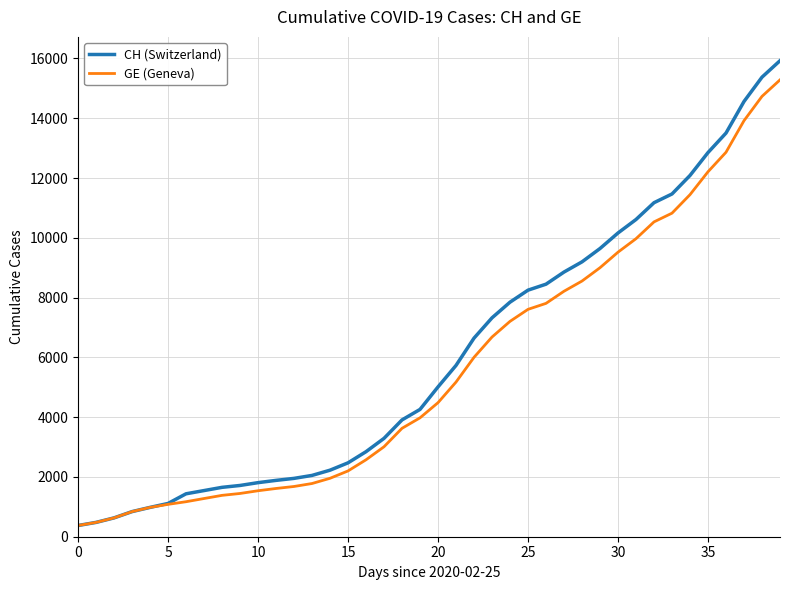

Which series has the widest spread of values?

CH (Switzerland)